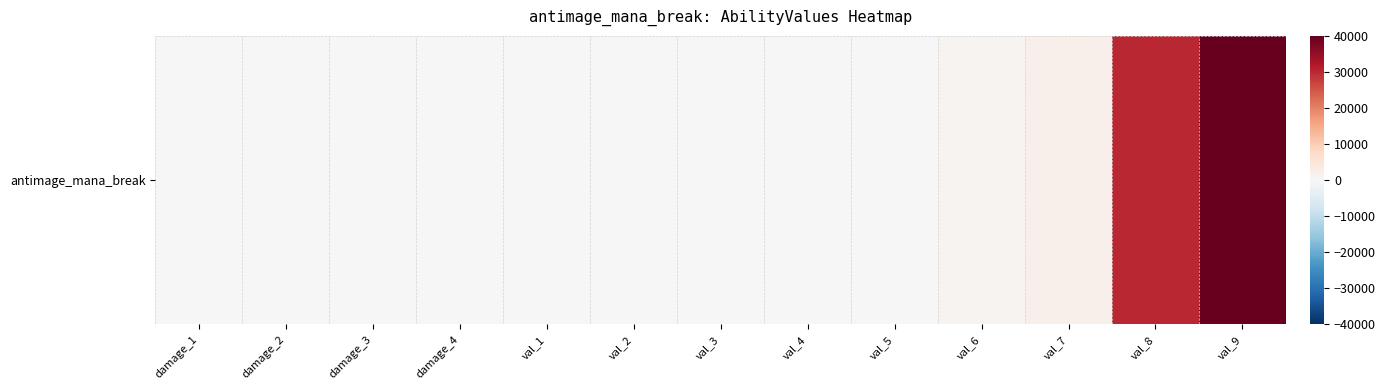

How many data points are less than 2?

6